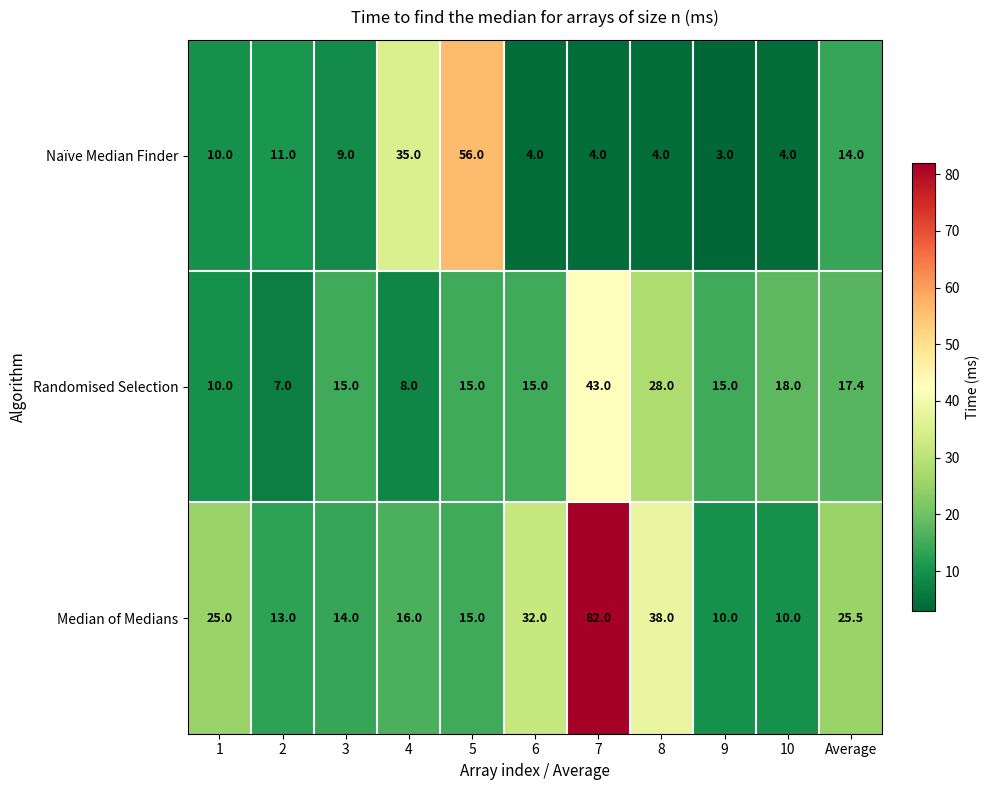

List the series in order of their peak value, highest first.

Median of Medians, Naïve Median Finder, Randomised Selection